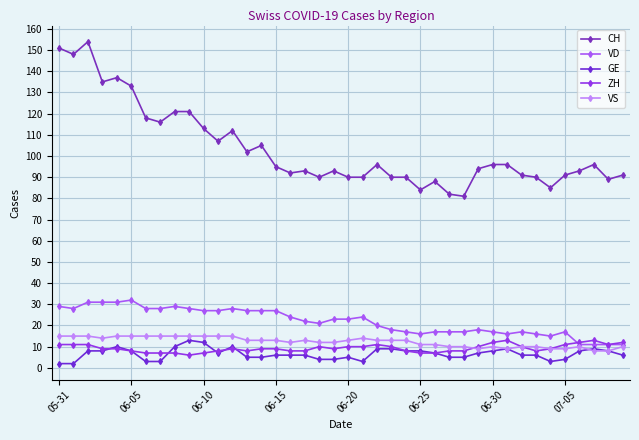

True or false: VD and GE cross at least once.

False